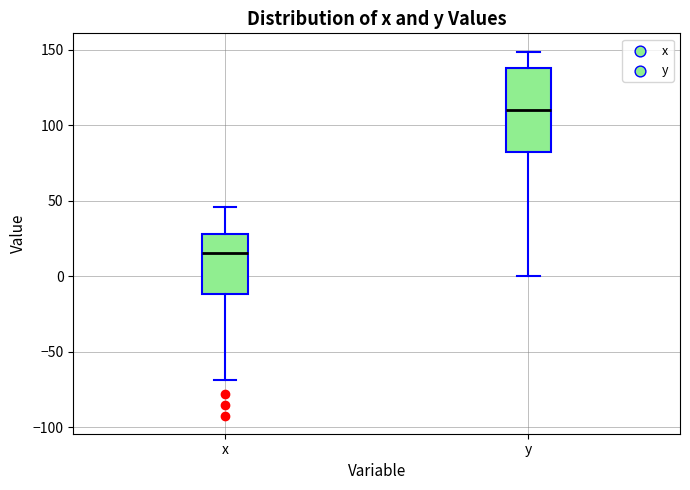

Which box's median line is the lowest?

x